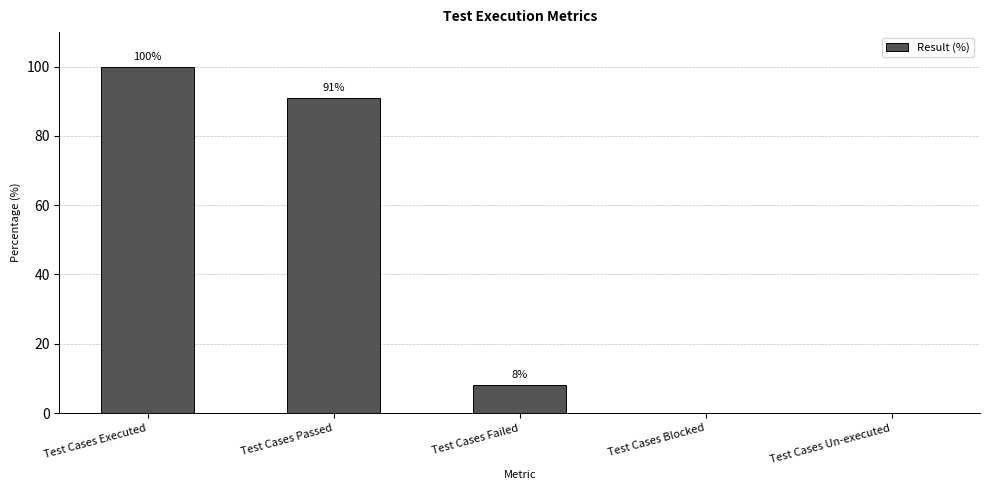

What is the sum of the values at Test Cases Failed and Test Cases Executed?

108